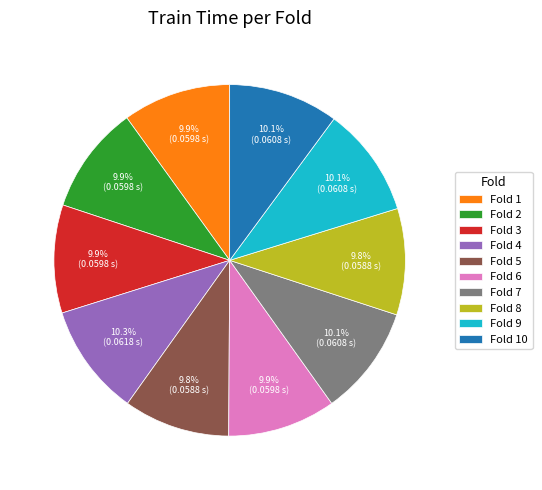

Does Fold 6 account for over 50% of the chart?

No